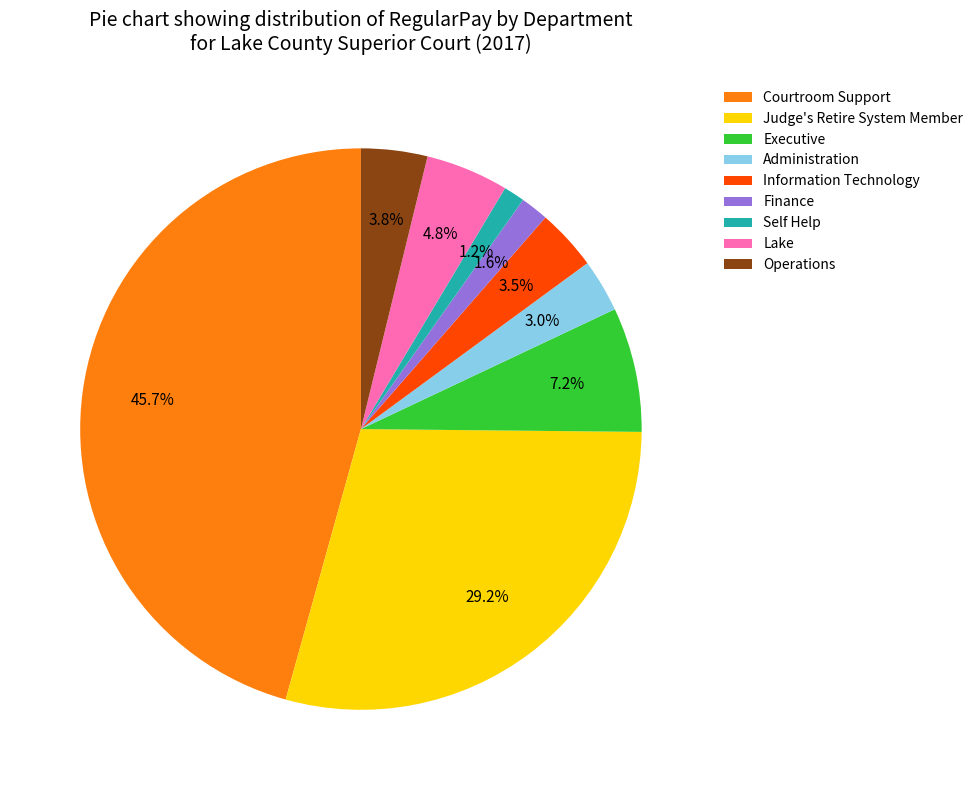

To the nearest percent, what is the combined percentage of Executive and Operations?

11%